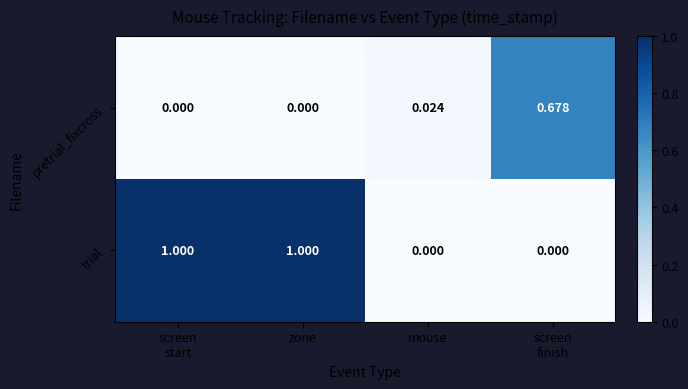

At zone, list the series in order from largest to smallest.

trial, pretrial_fixcross